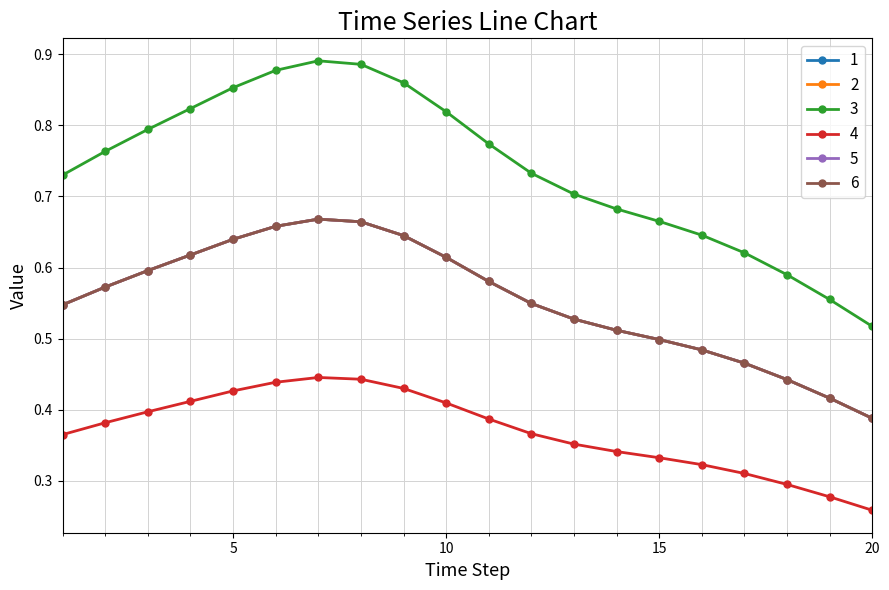

Does the chart have visible grid lines?

Yes